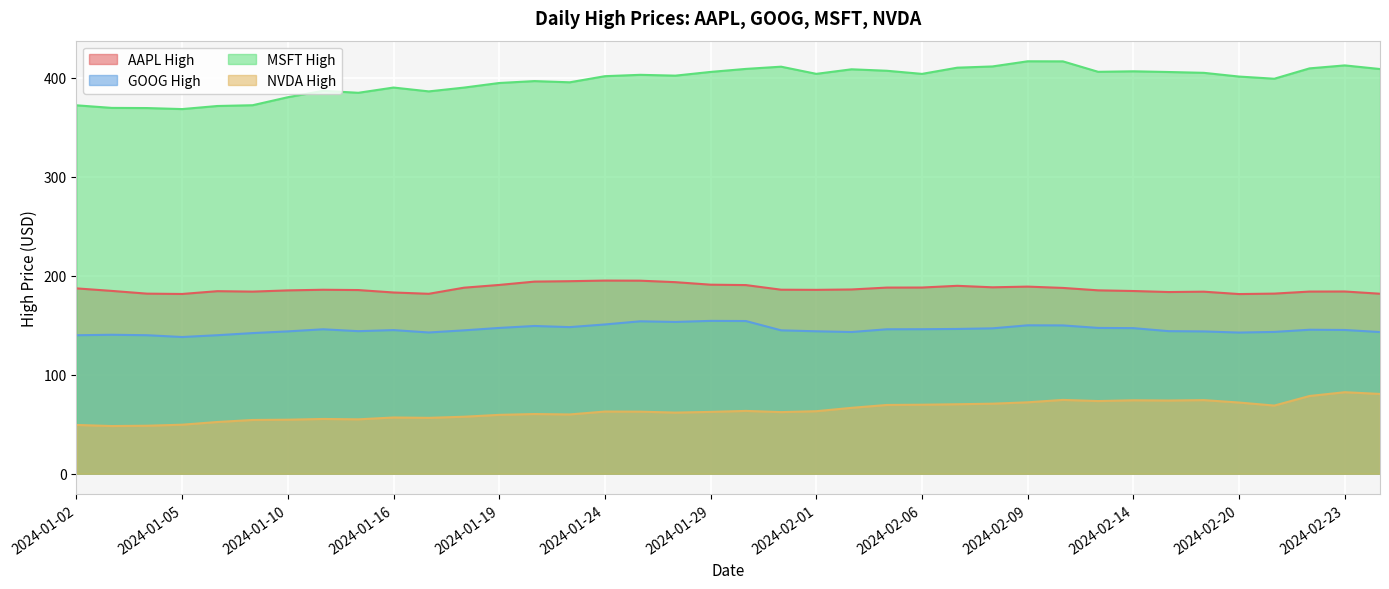

Between 2024-01-24 and 2024-02-12, which is larger?

2024-01-24